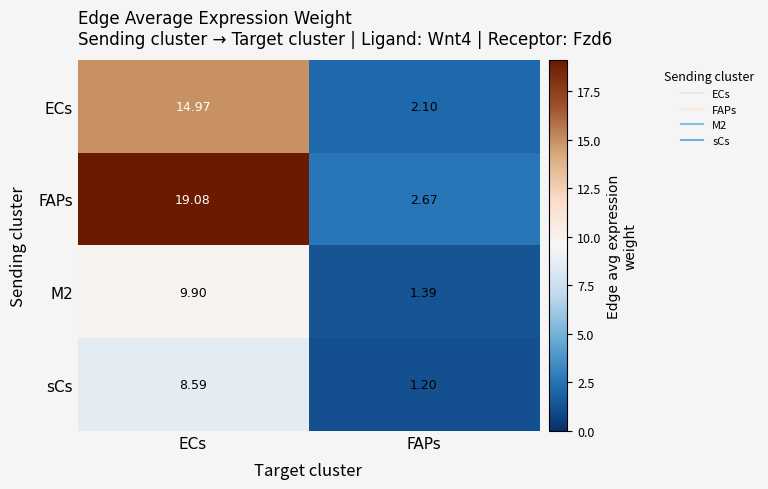

Which series has the widest spread of values?

FAPs